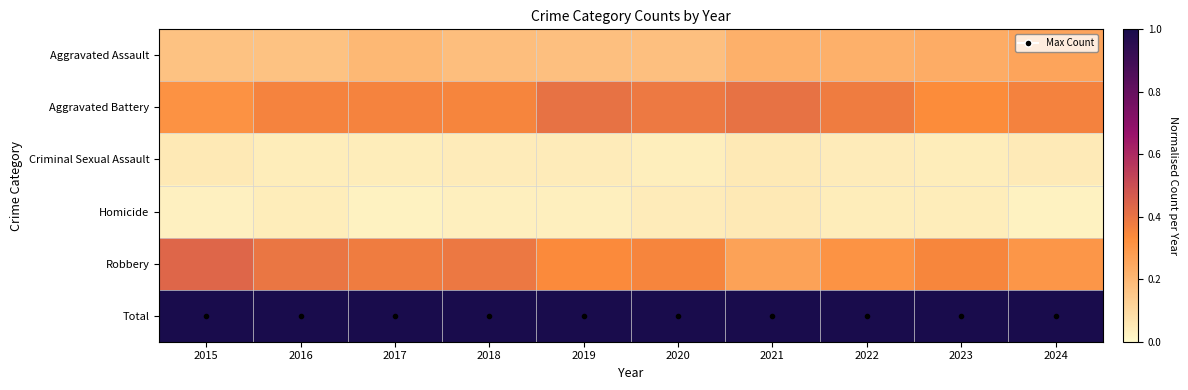

Reading left to right, transcribe all the data shown in this chart.

Aggravated Assault: 2015=0.2	2016=0.2	2017=0.2	2018=0.2	2019=0.2	2020=0.2	2021=0.2	2022=0.2	2023=0.2	2024=0.3
Aggravated Battery: 2015=0.3	2016=0.4	2017=0.4	2018=0.4	2019=0.4	2020=0.4	2021=0.4	2022=0.4	2023=0.3	2024=0.4
Criminal Sexual Assault: 2015=0.1	2016=0.0	2017=0.0	2018=0.0	2019=0.0	2020=0.0	2021=0.1	2022=0.0	2023=0.0	2024=0.1
Homicide: 2015=0.0	2016=0.0	2017=0.0	2018=0.0	2019=0.0	2020=0.0	2021=0.1	2022=0.0	2023=0.0	2024=0.0
Robbery: 2015=0.4	2016=0.4	2017=0.4	2018=0.4	2019=0.3	2020=0.4	2021=0.3	2022=0.3	2023=0.3	2024=0.3
Total: 2015=1.0	2016=1.0	2017=1.0	2018=1.0	2019=1.0	2020=1.0	2021=1.0	2022=1.0	2023=1.0	2024=1.0